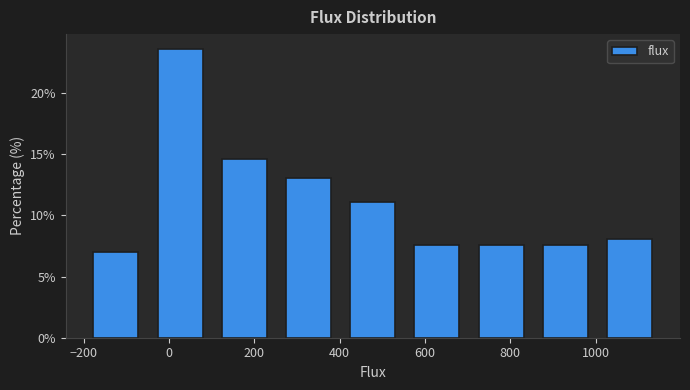

How tall is the bar that spans 700 to 860 on the x-axis? Neither the bar edges nor the heights are printed on the chart, so give them approximately, as read against the axes.

7.5